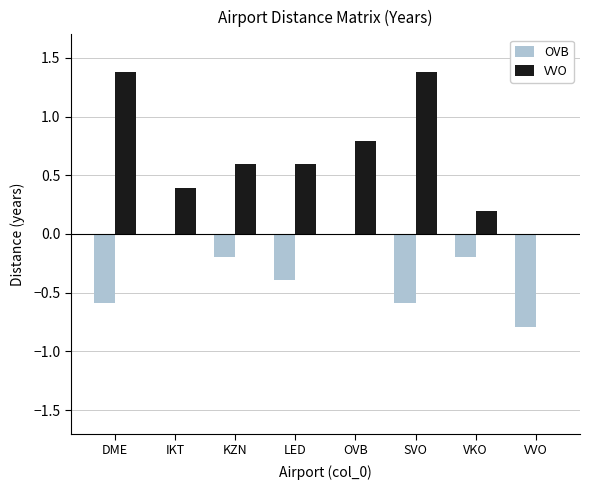

The value of OVB at OVB is 0.0. True or false?

True